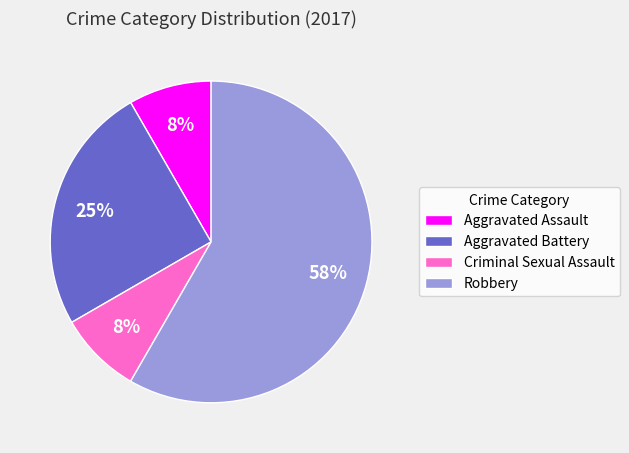

Does any single category account for the majority?

Yes